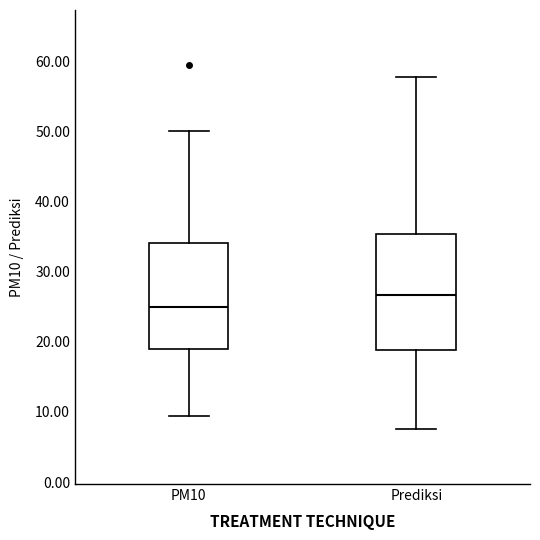

Reading left to right, read every box against the y-axis: the position of its median line, the range the box covers, and the ends of its whiskers. The values are not printed on the chart, so give them approximately, as read against the axis.

PM10: median 25, box 19 to 34, whiskers 9 to 50
Prediksi: median 27, box 19 to 35, whiskers 8 to 58